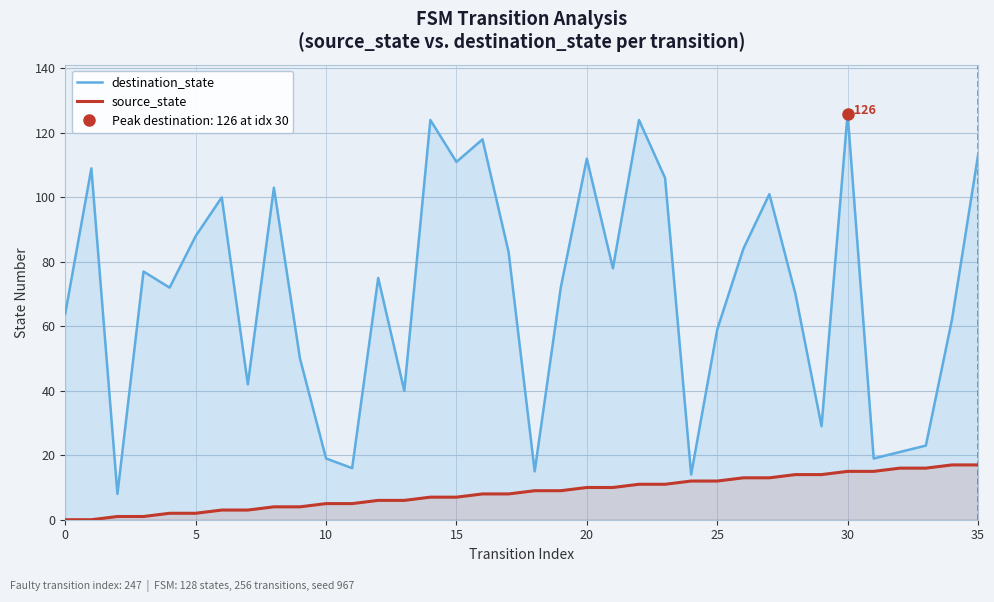

Which series has the largest total across all categories?

destination_state